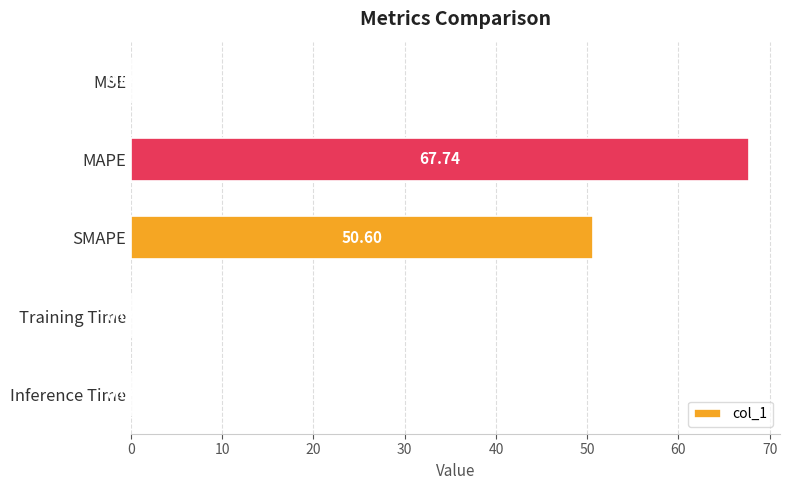

What is the sum of the values at Training Time and SMAPE?

50.6